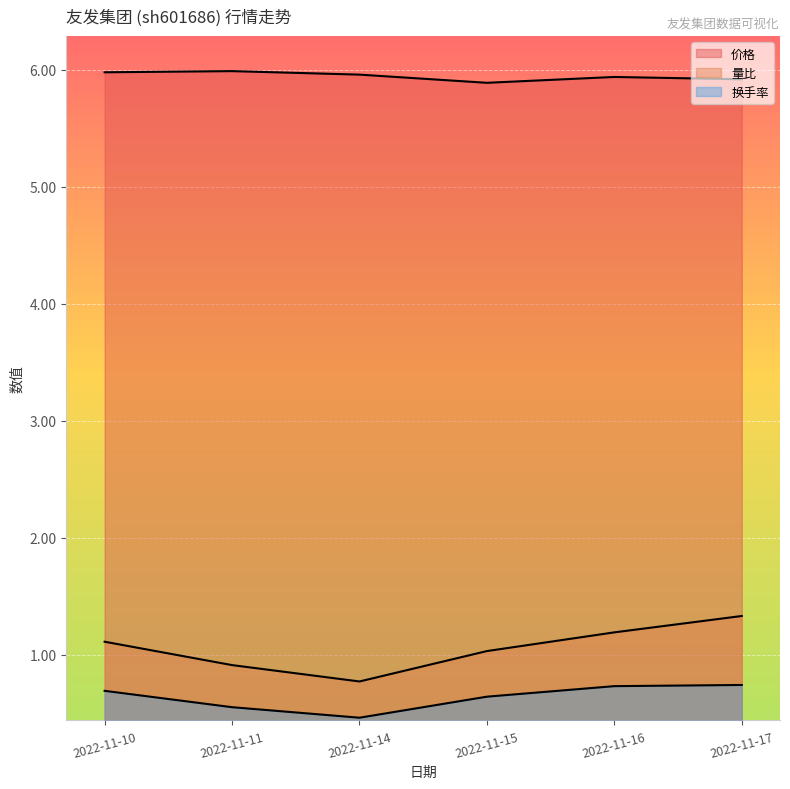

True or false: 价格 has a value of 9.3 at 2022-11-15.

False